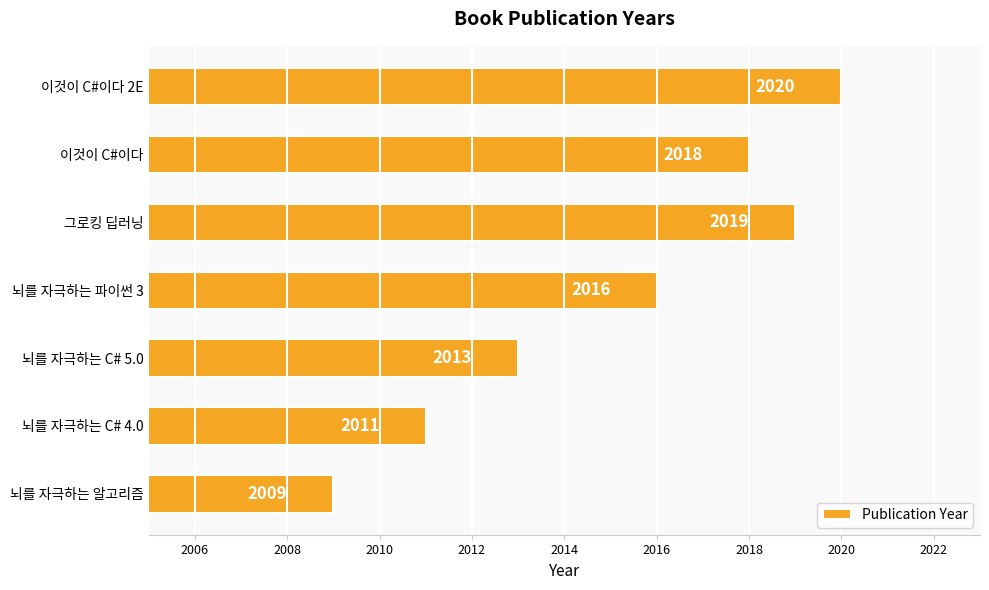

Reading bottom to top, what are all the values shown in this chart?

2009	2011	2013	2016	2019	2018	2020